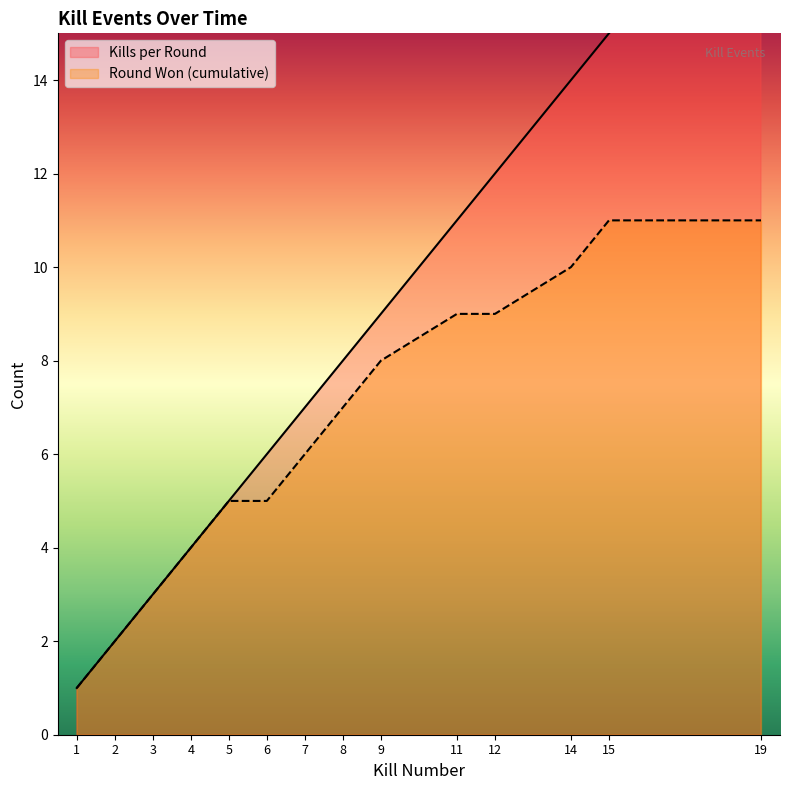

Reading left to right, what are all the values shown in this chart?

Kills per Round: 1	2	3	4	5	6	7	8	9	11	12	14	15	19
Round Won (cumulative): 1	2	3	4	5	5	6	7	8	9	9	10	11	11